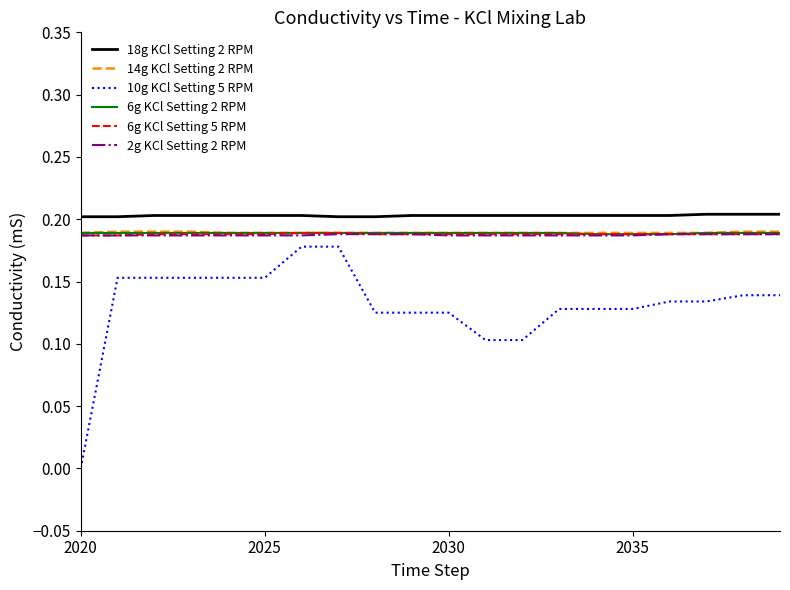

Which series has the largest range (max minus min)?

10g KCl Setting 5 RPM